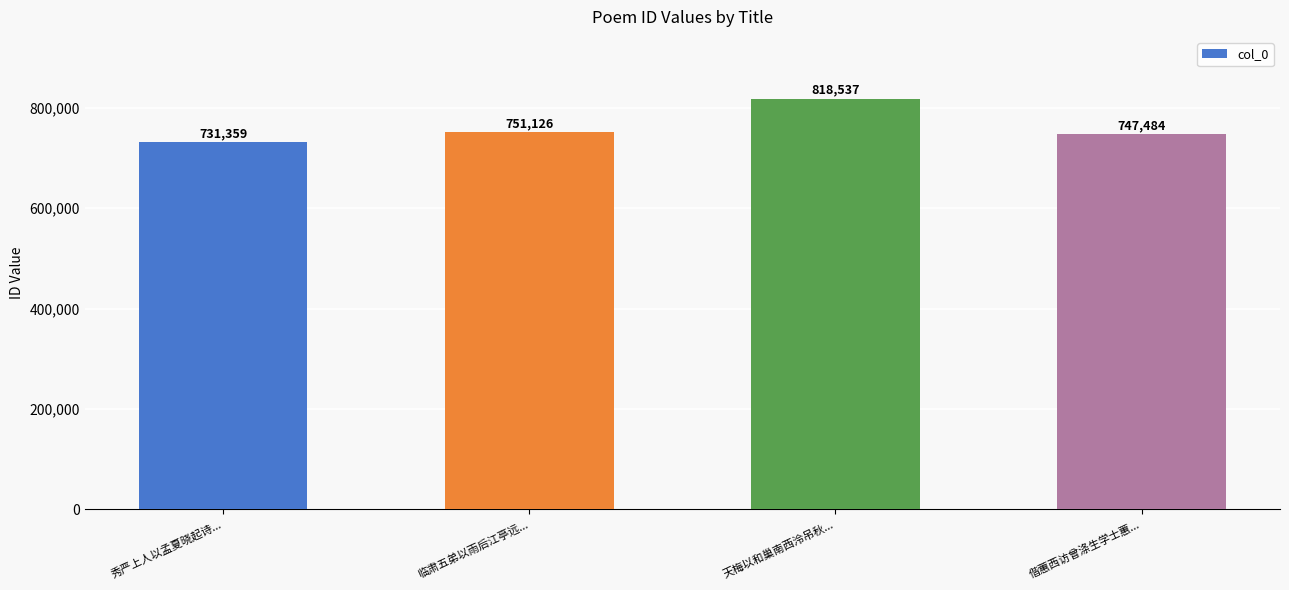

How many distinct data groups are displayed?

1